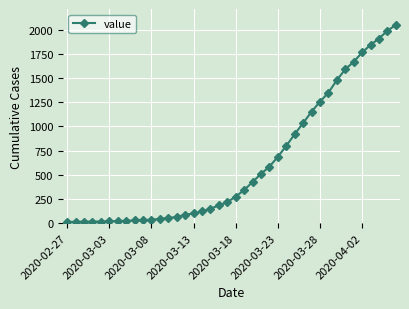

What is the average value?

622